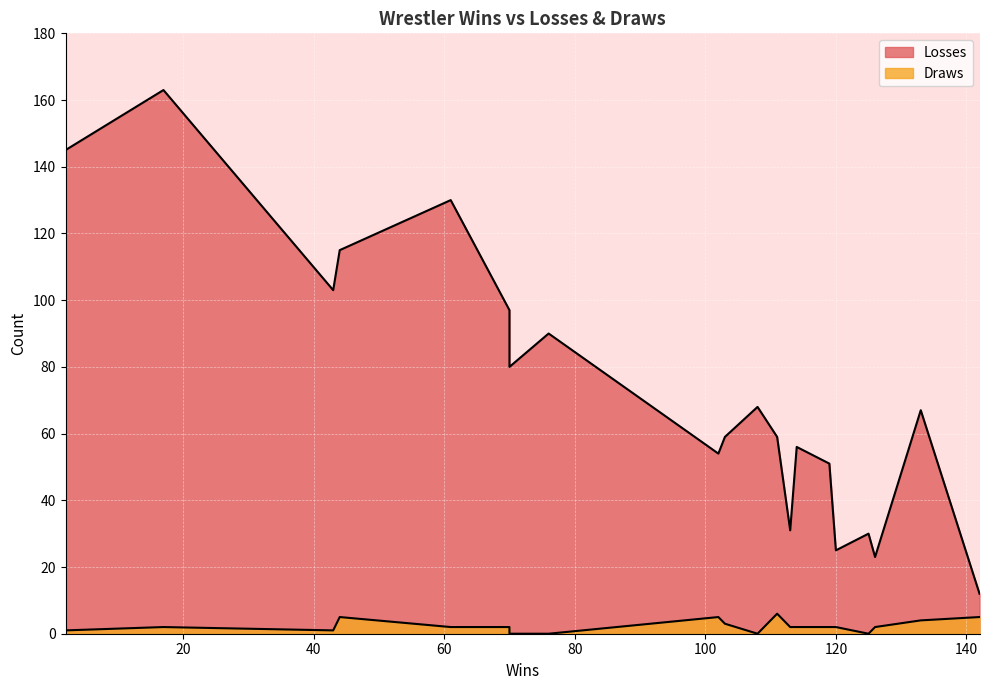

Is it true that Draws equals 1 at 17?

False